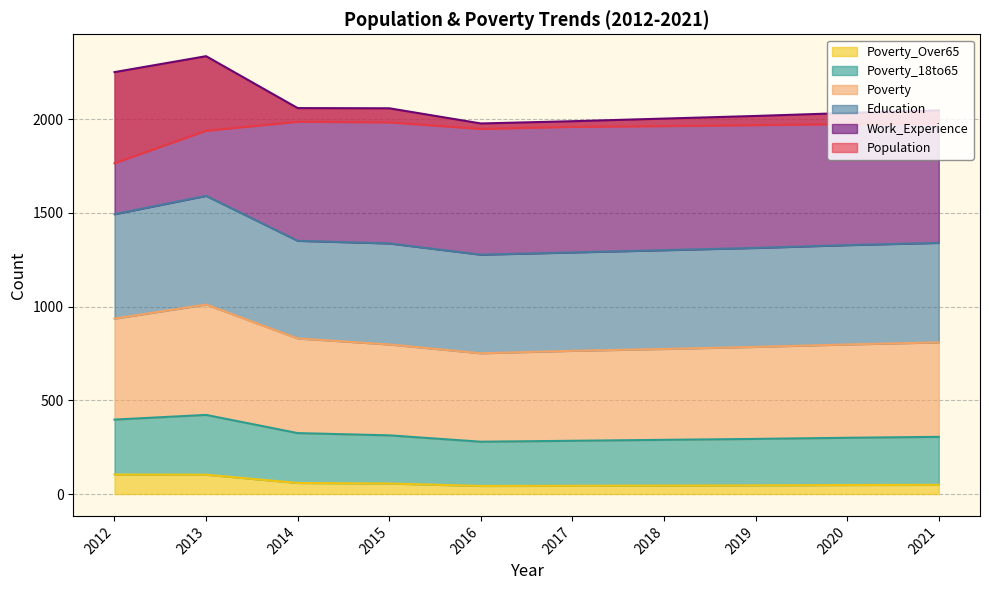

True or false: Poverty has a value of 242 at 2012.

False